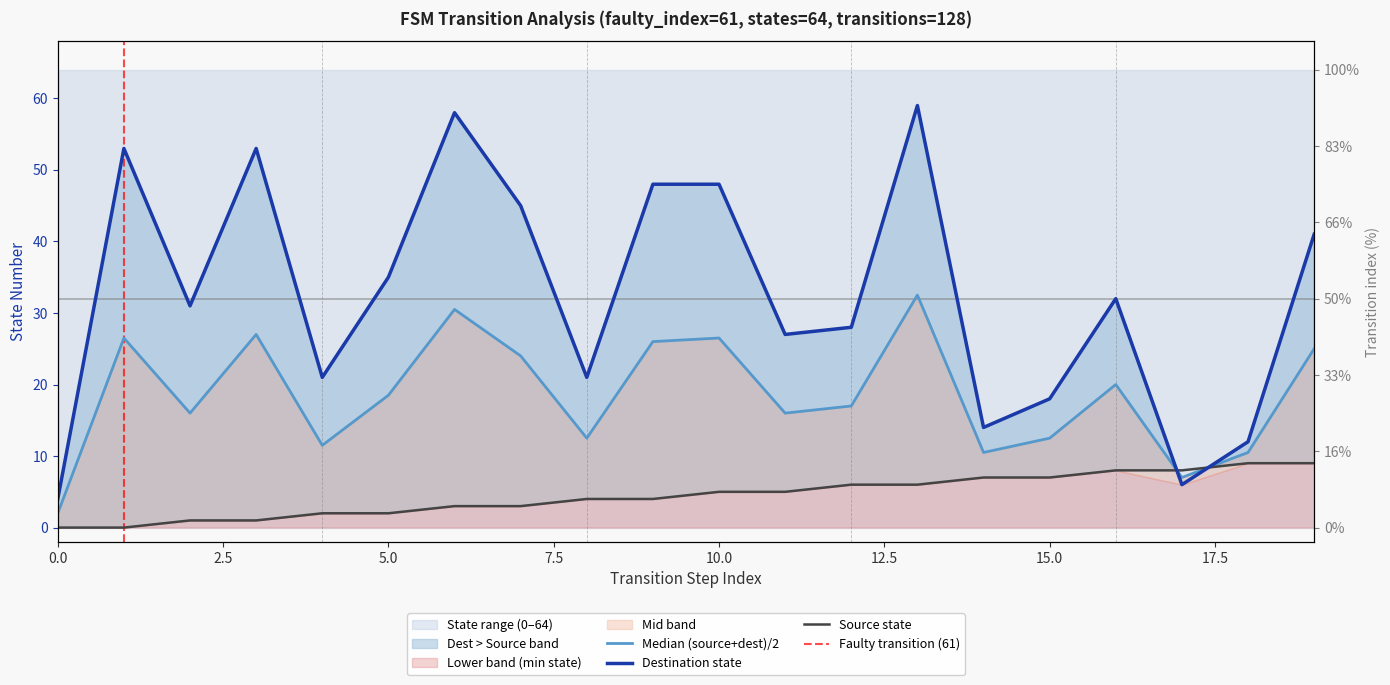

Count the source_state values in the range 2 to 7.

12